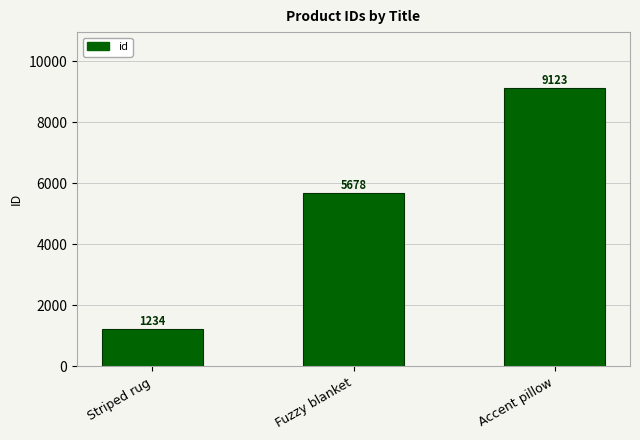

What is the change in value from Striped rug to Fuzzy blanket?

+4444